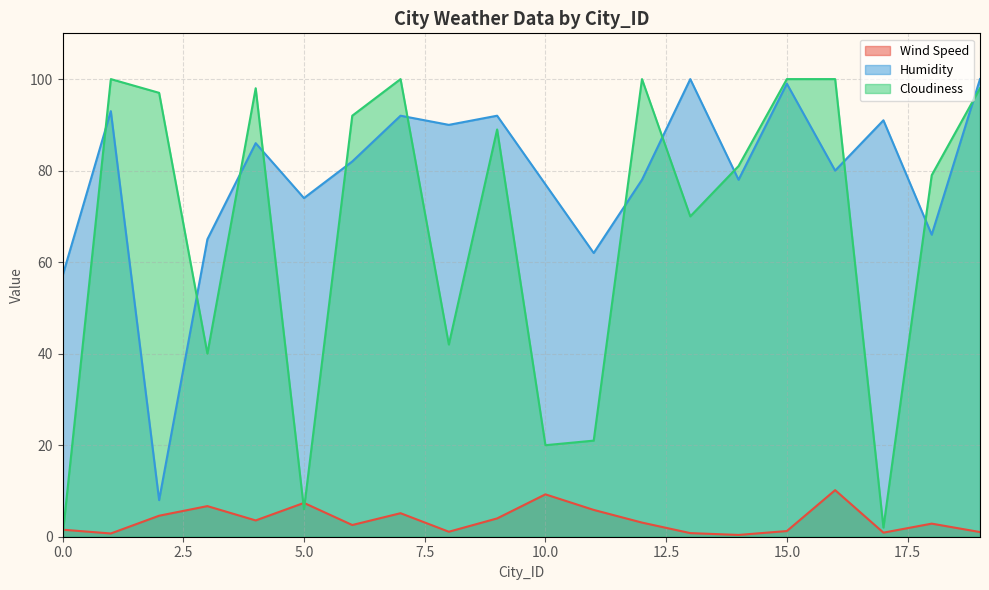

List the labels in order of Wind Speed value, smallest first.

14, 1, 13, 17, 19, 8, 15, 0, 6, 18, 12, 4, 9, 2, 7, 11, 3, 5, 10, 16